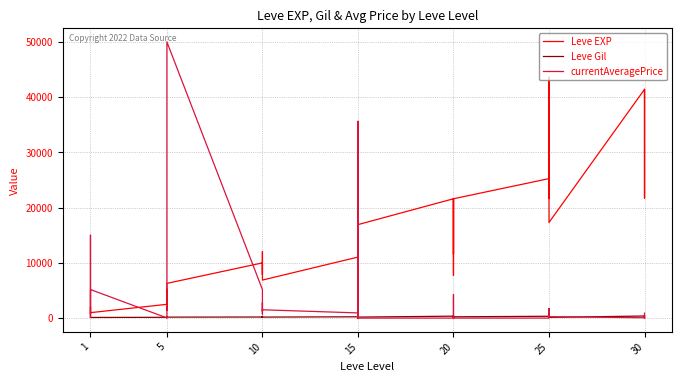

Does the chart have visible grid lines?

Yes